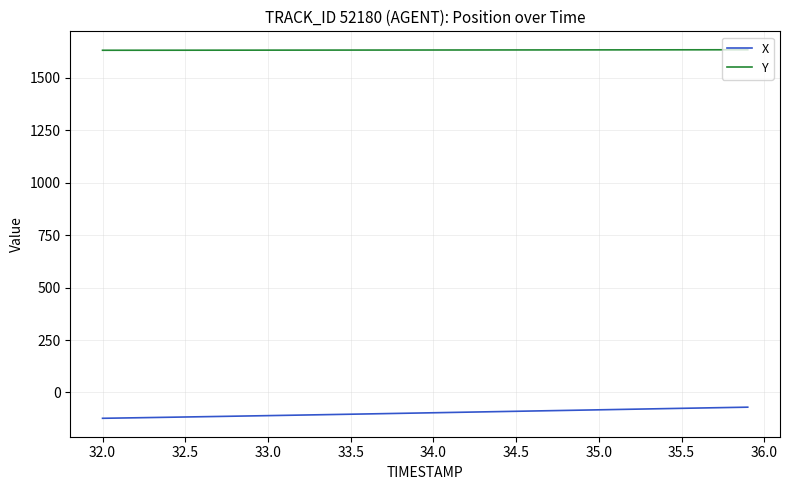

True or false: X and Y cross at least once.

False